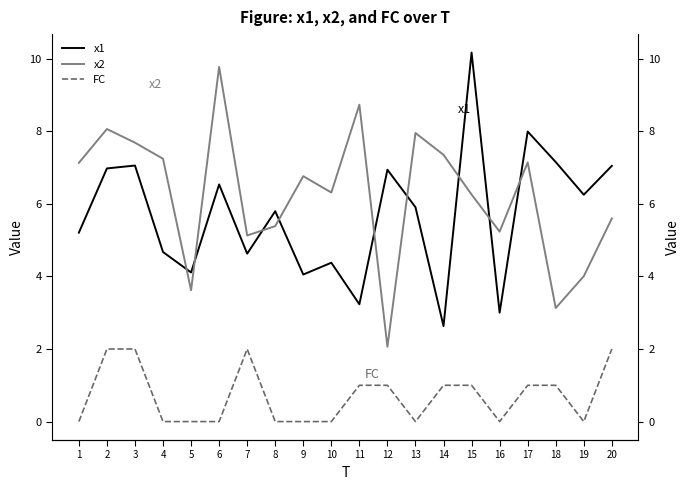

What is the difference between the x1 values at 4 and 1?

0.5